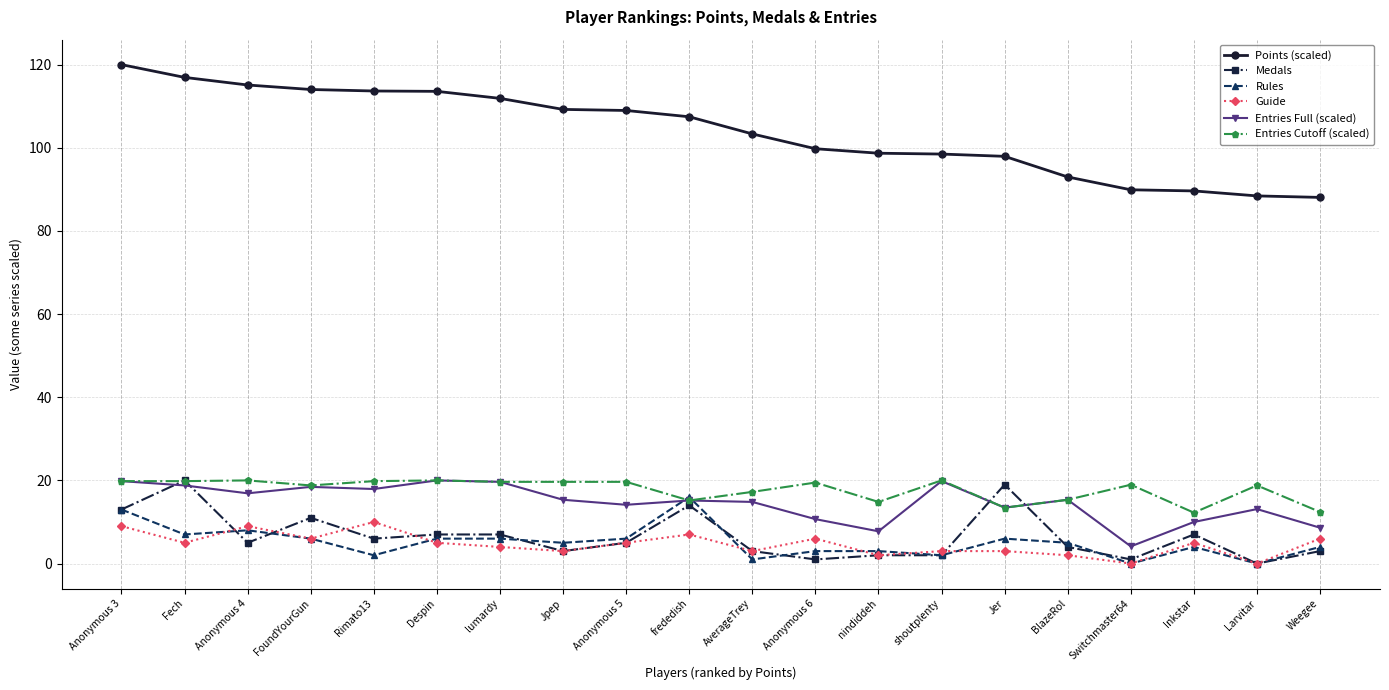

At how many categories does at least one series exceed 108?

9